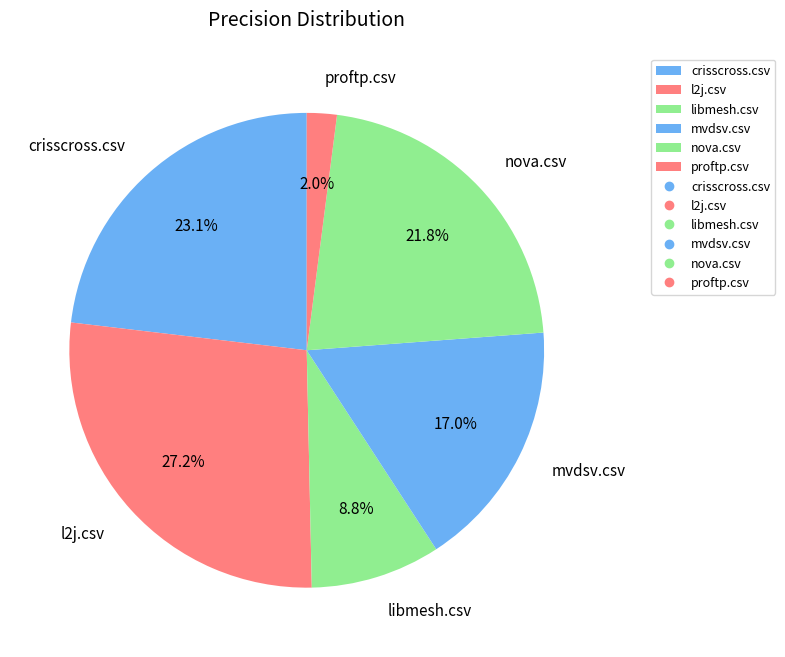

Count the number of slices in the pie.

6